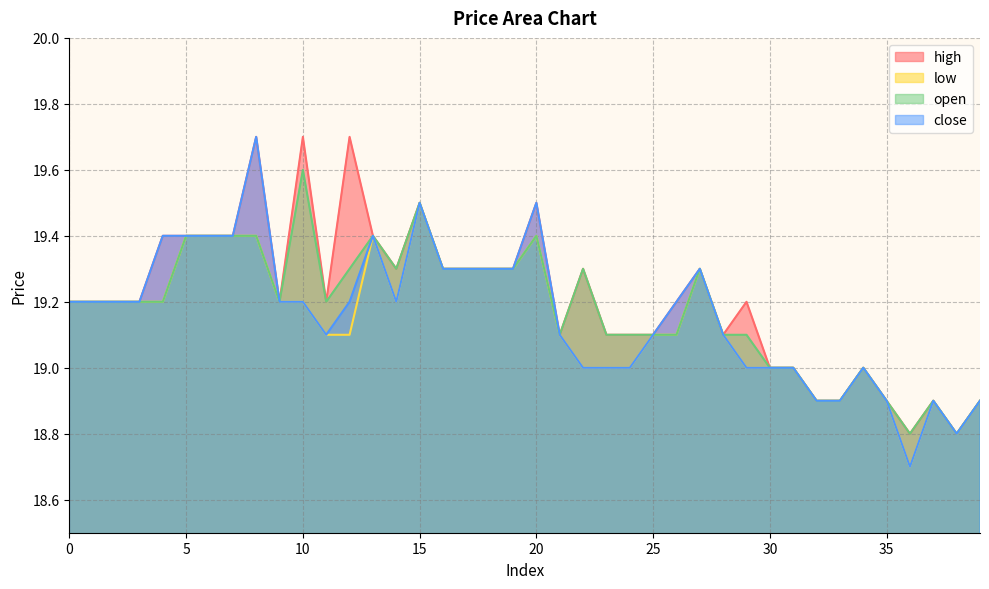

Count the number of categories in the chart.

40